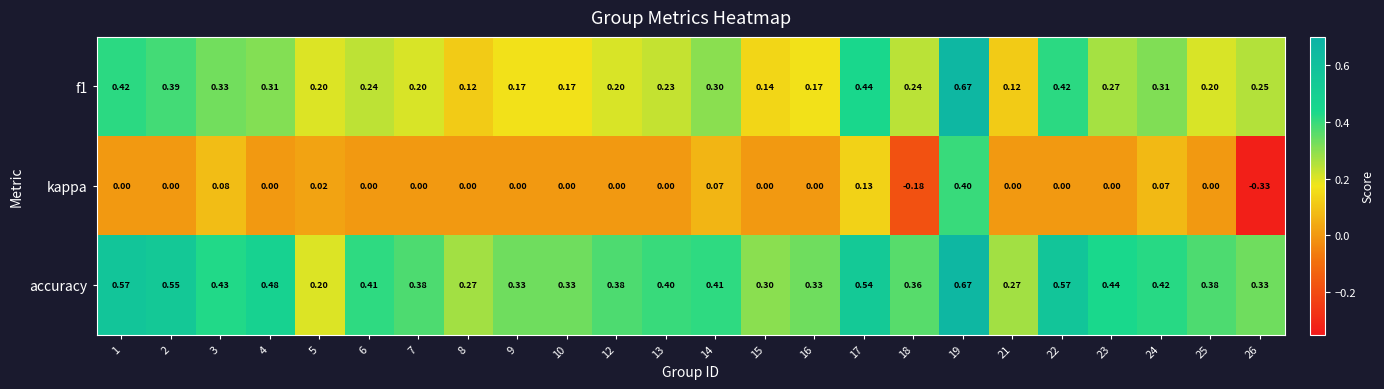

Which series has the widest spread of values?

kappa